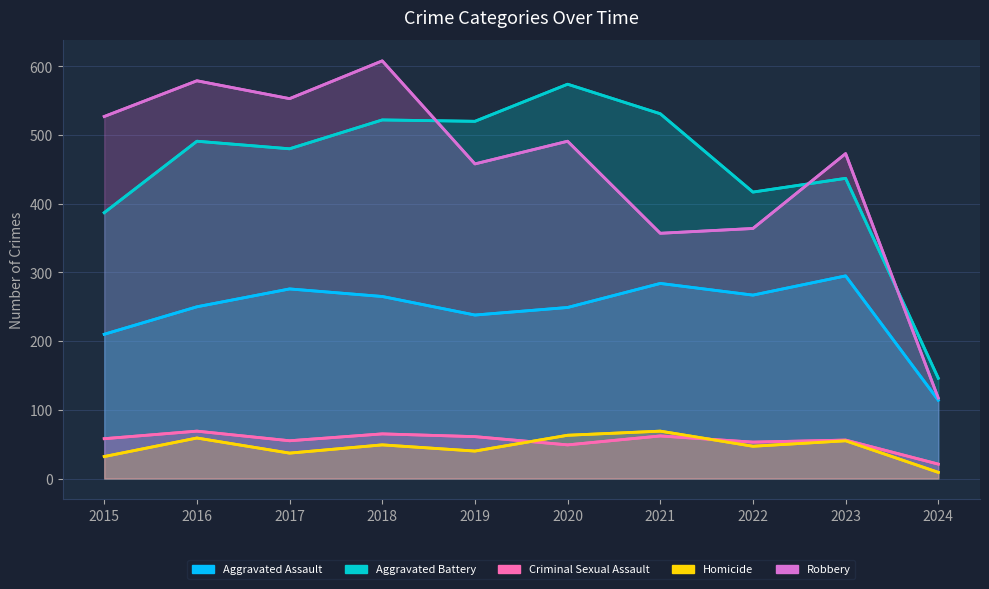

What is the value of the Aggravated Battery point at the 1st from the left?

387